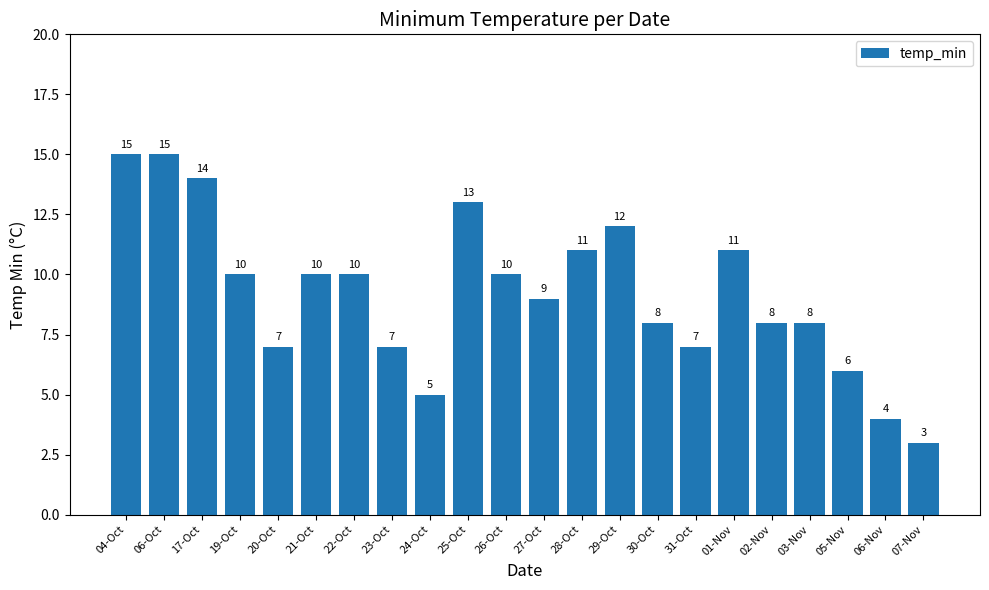

What is the sum of the values at 17-Oct and 27-Oct?

23